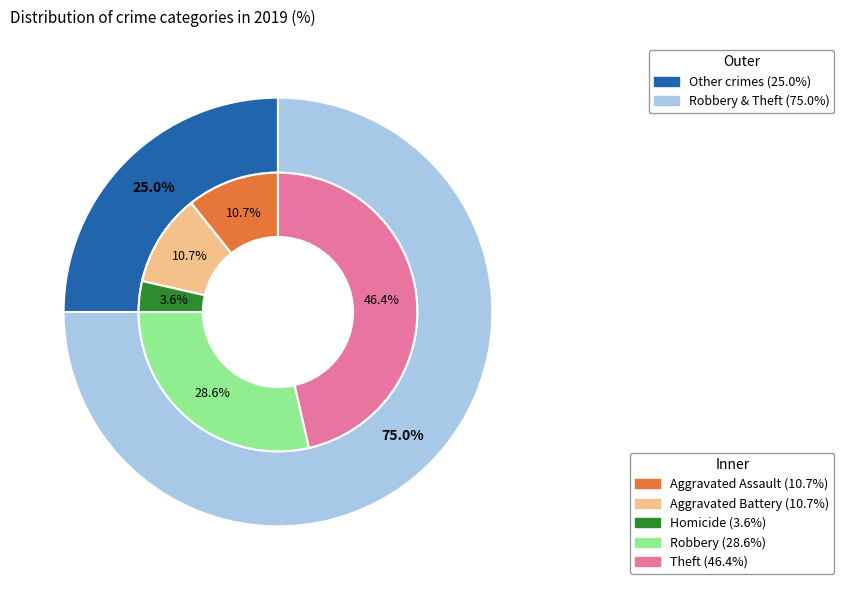

To the nearest percent, what is the difference between the Homicide and Aggravated Assault slice percentages?

7%